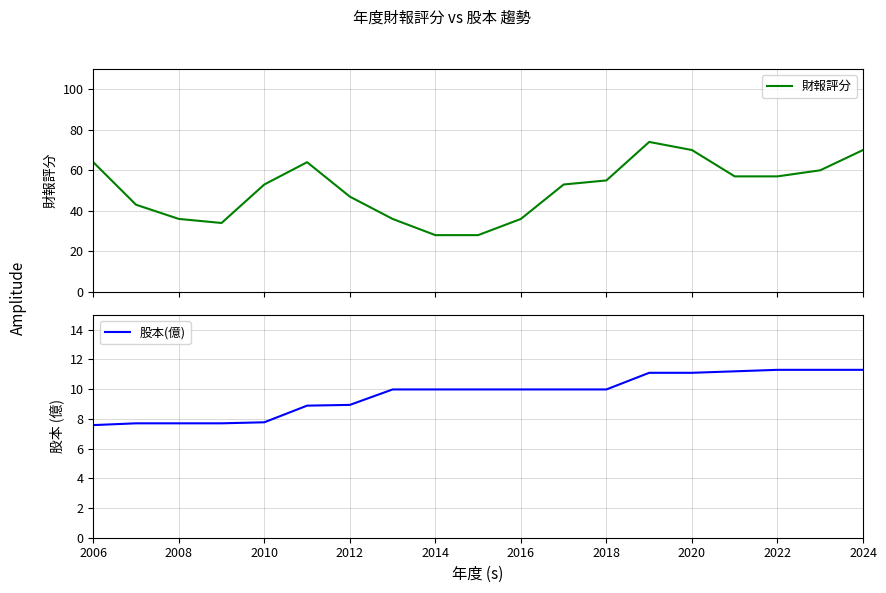

What is the lowest value of the 財報評分 series?

28